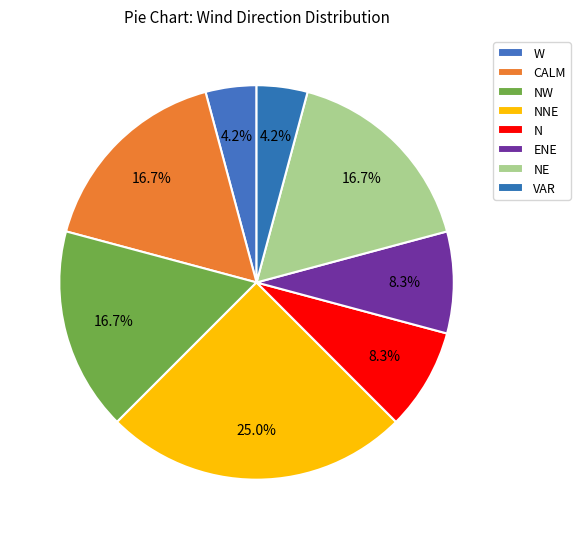

Count the number of slices in the pie.

8